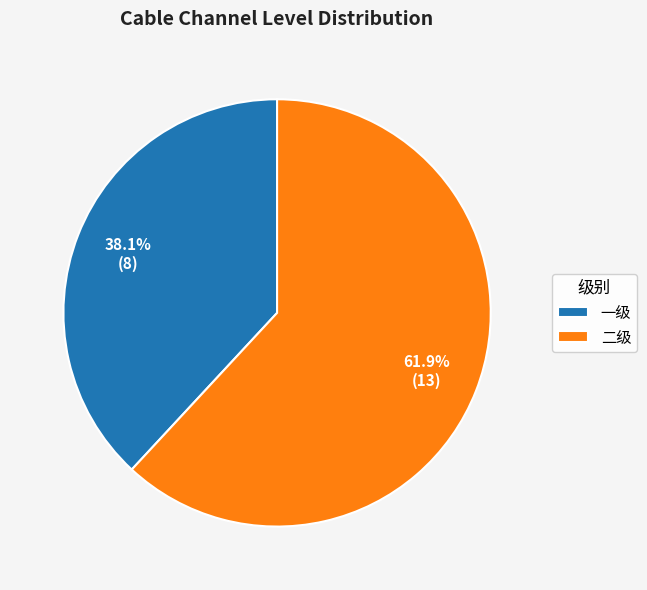

To the nearest percent, what is the average slice percentage?

50%